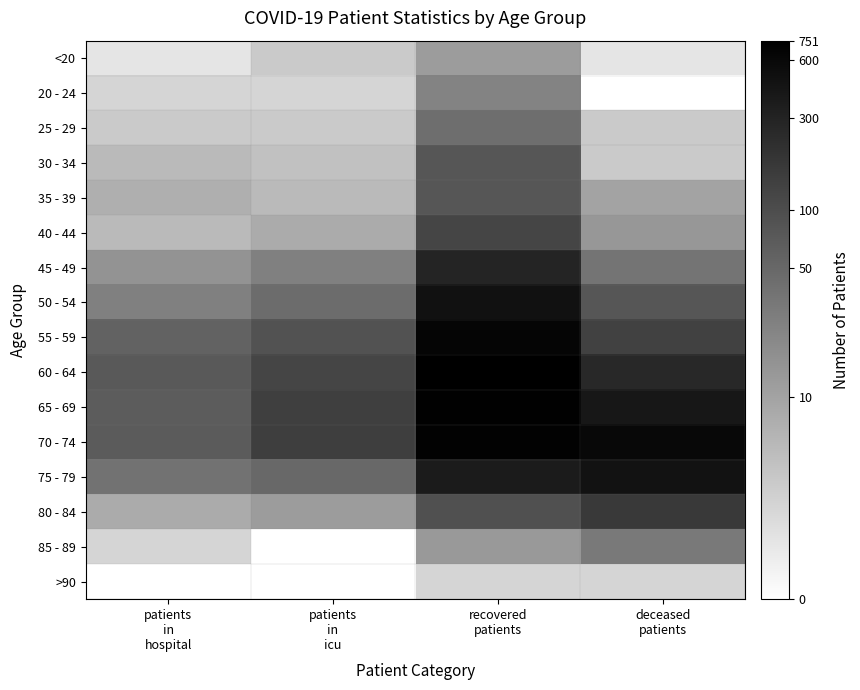

Which series has the largest total across all categories?

70 - 74